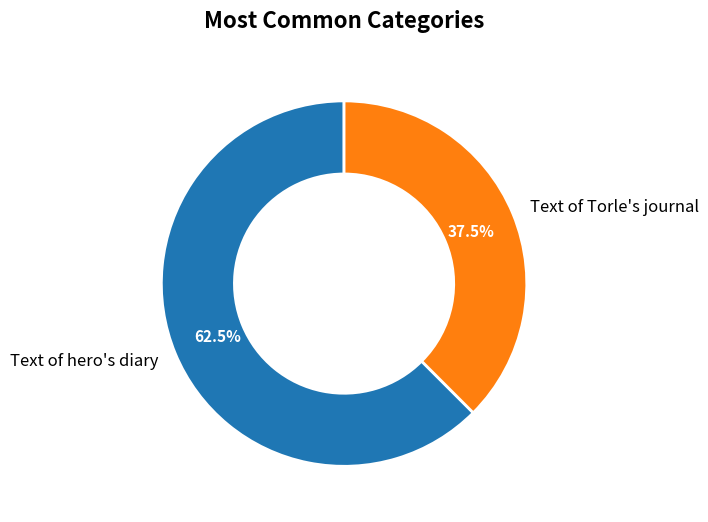

What portion of the pie excludes Text of hero's diary?

37.5%